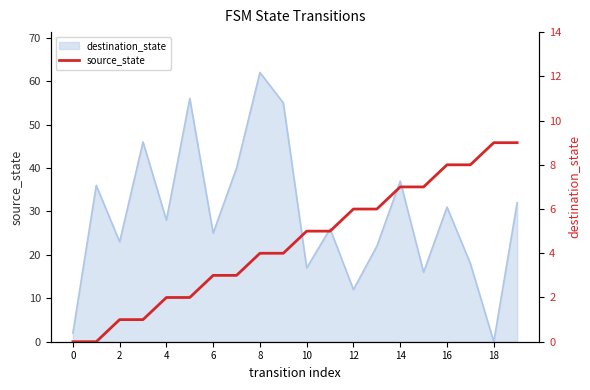

How many lines are shown in the chart?

1